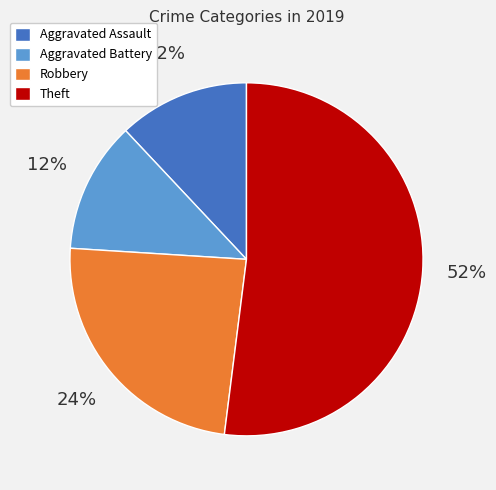

How many segments does this pie chart have?

4